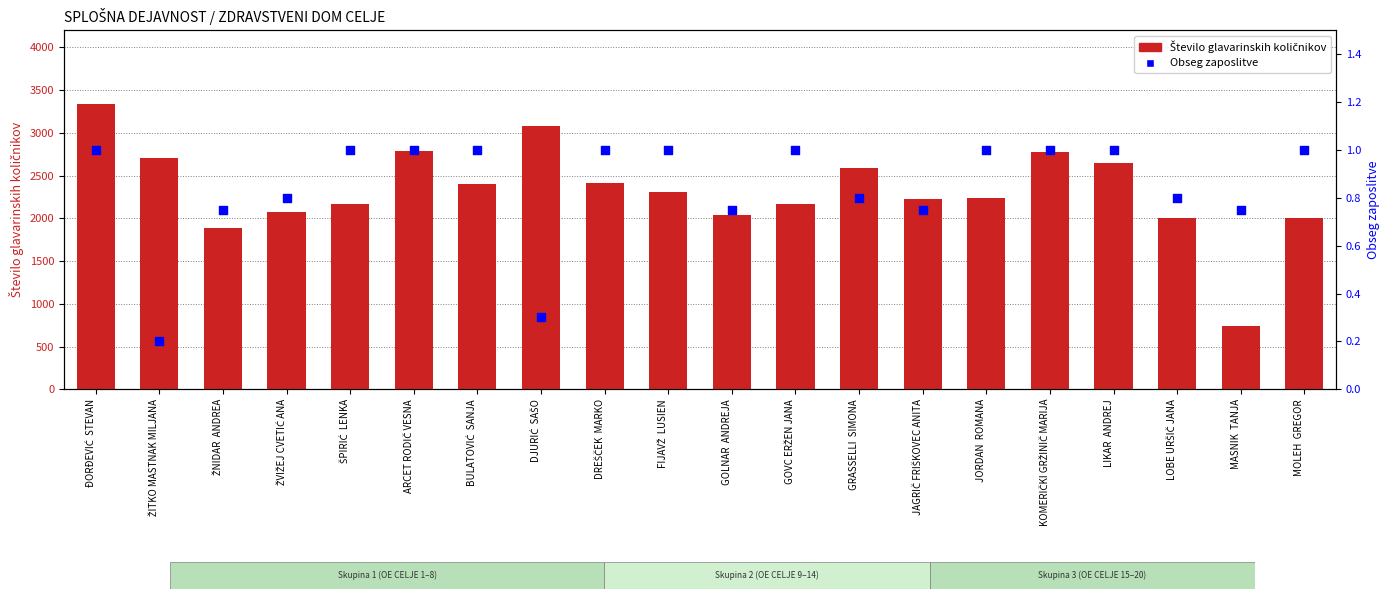

Which series has the largest Y range (max minus min)?

Število glavarinskih količnikov